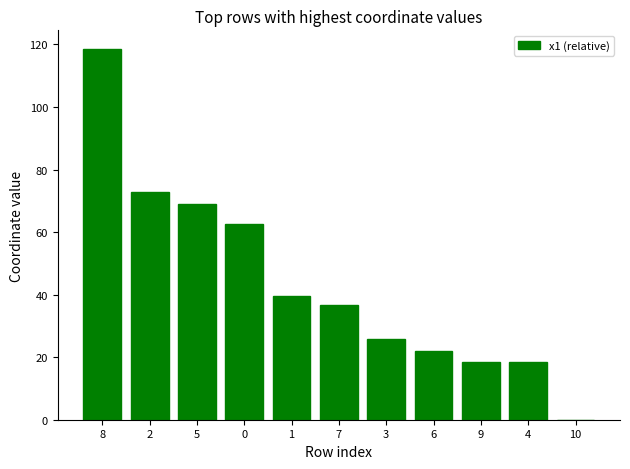

Which label corresponds to the largest value in the chart?

8